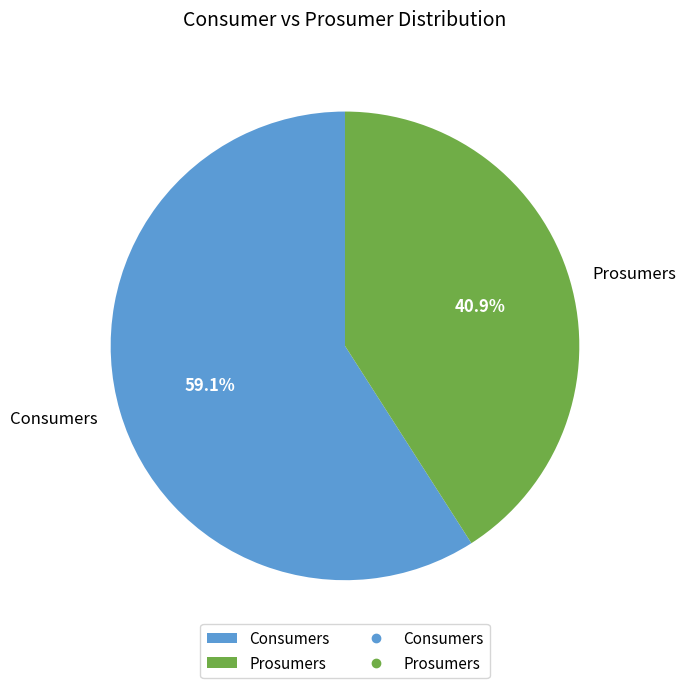

Rank the categories by value from lowest to highest.

Prosumers, Consumers